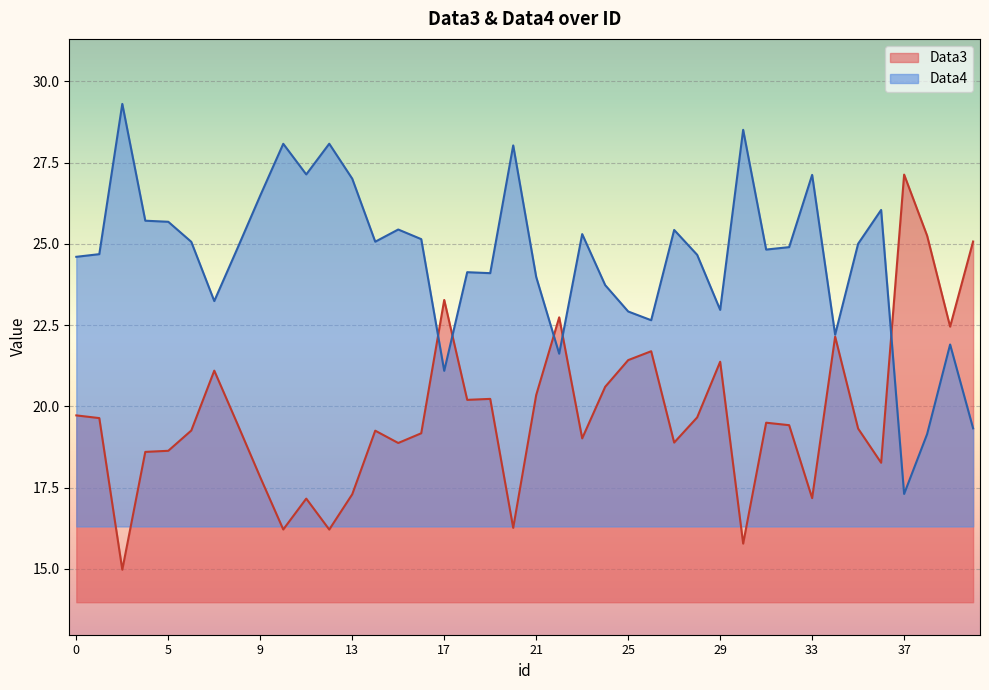

What is the difference between the maximum and minimum values in the Data4 series?

12.0